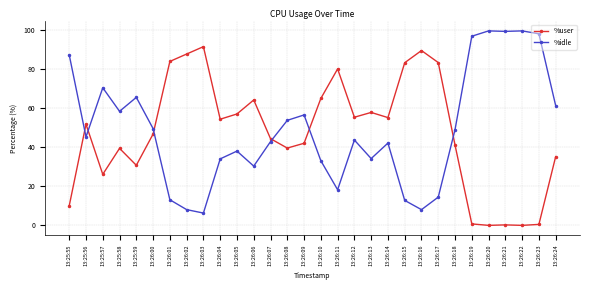

How many intersections are there between %idle and %user?

6